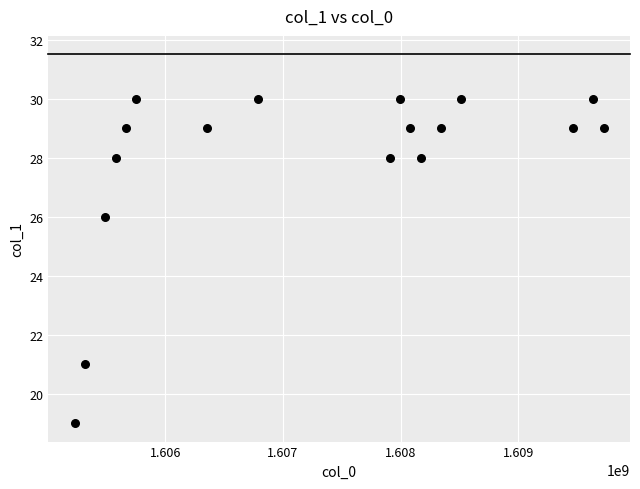

What is the range of X values (max minus min)?

4492810